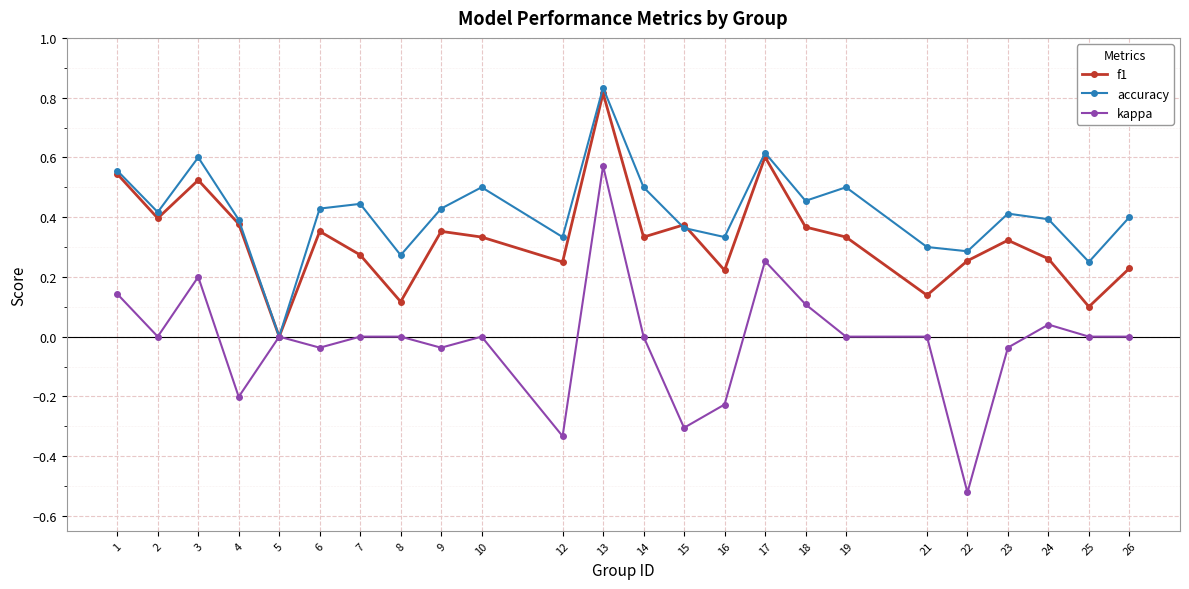

What are all the series names shown in the legend?

f1, accuracy, kappa